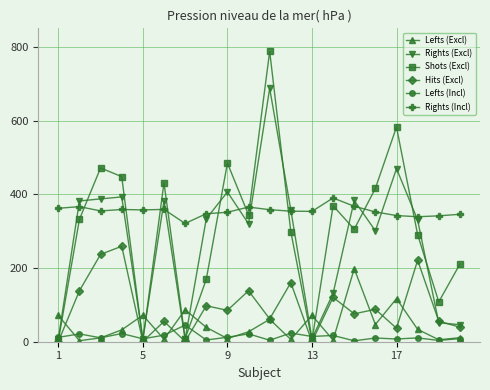

Is this an area chart (filled region under the line)?

No